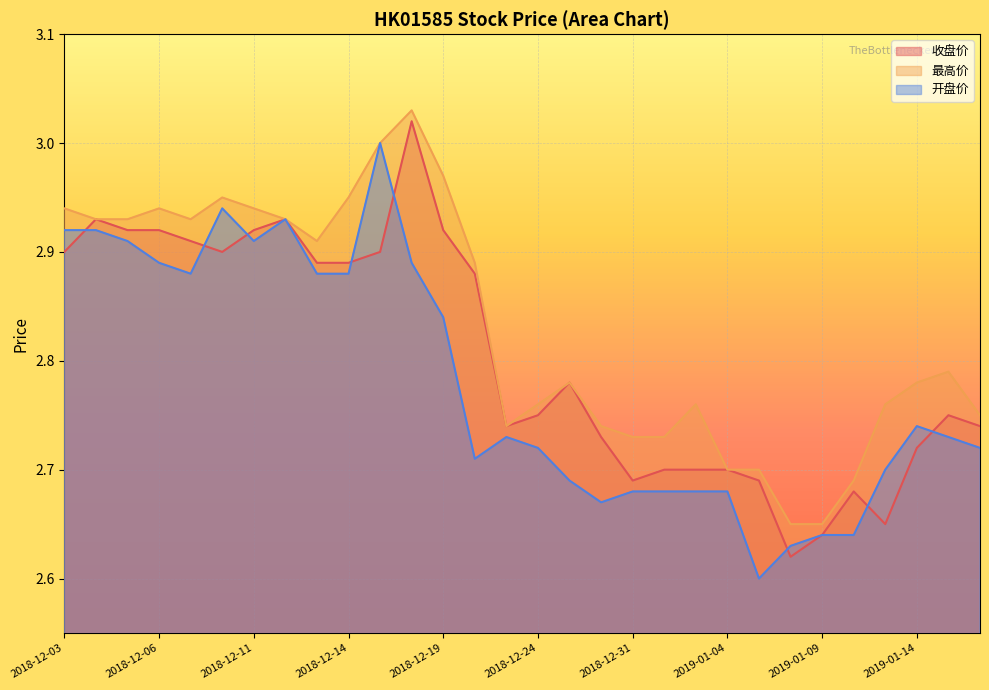

What is the approximate value of 最高价 at 2018-12-04?

2.9